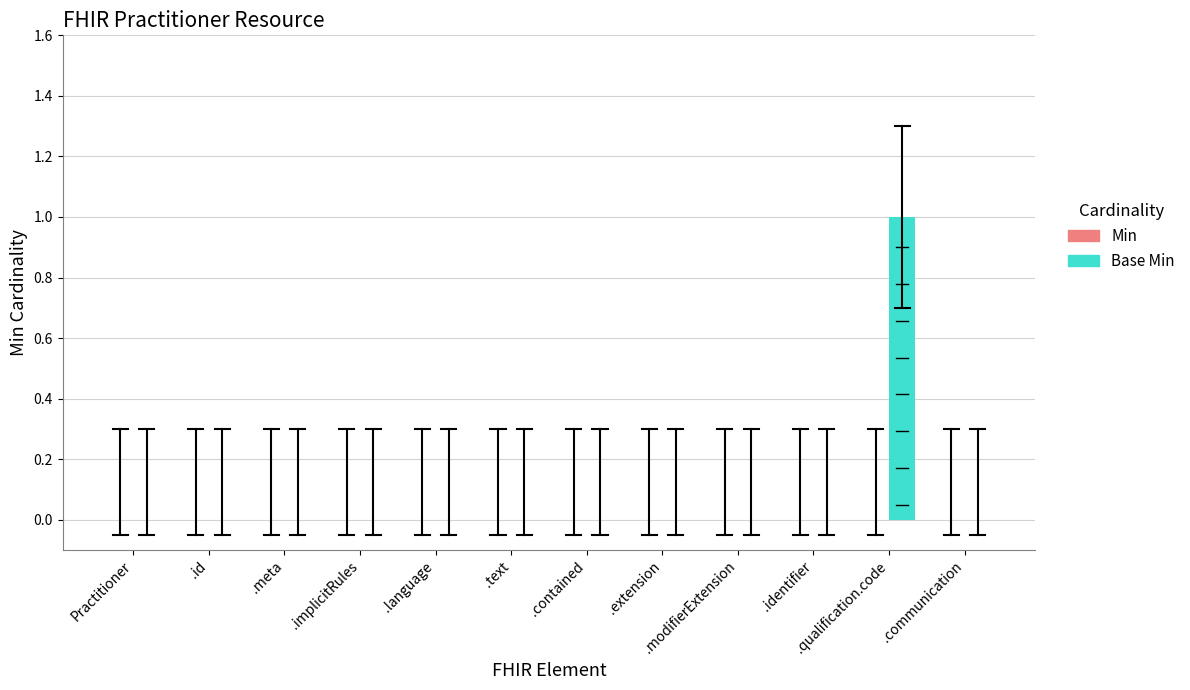

At which category does the chart reach its peak across all series?

.qualification.code